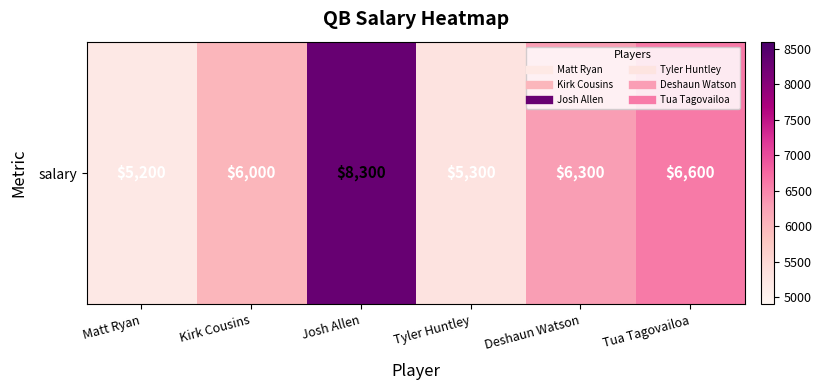

At which category does the chart reach its peak across all series?

Josh Allen